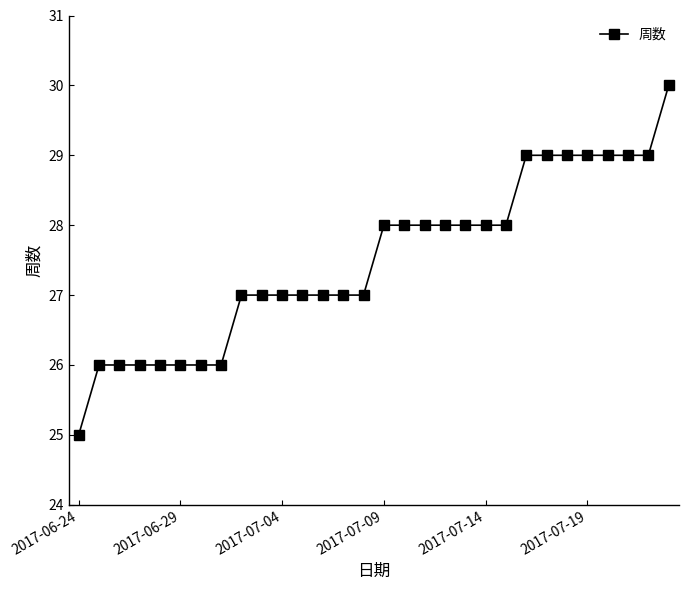

What is the greatest value displayed?

30